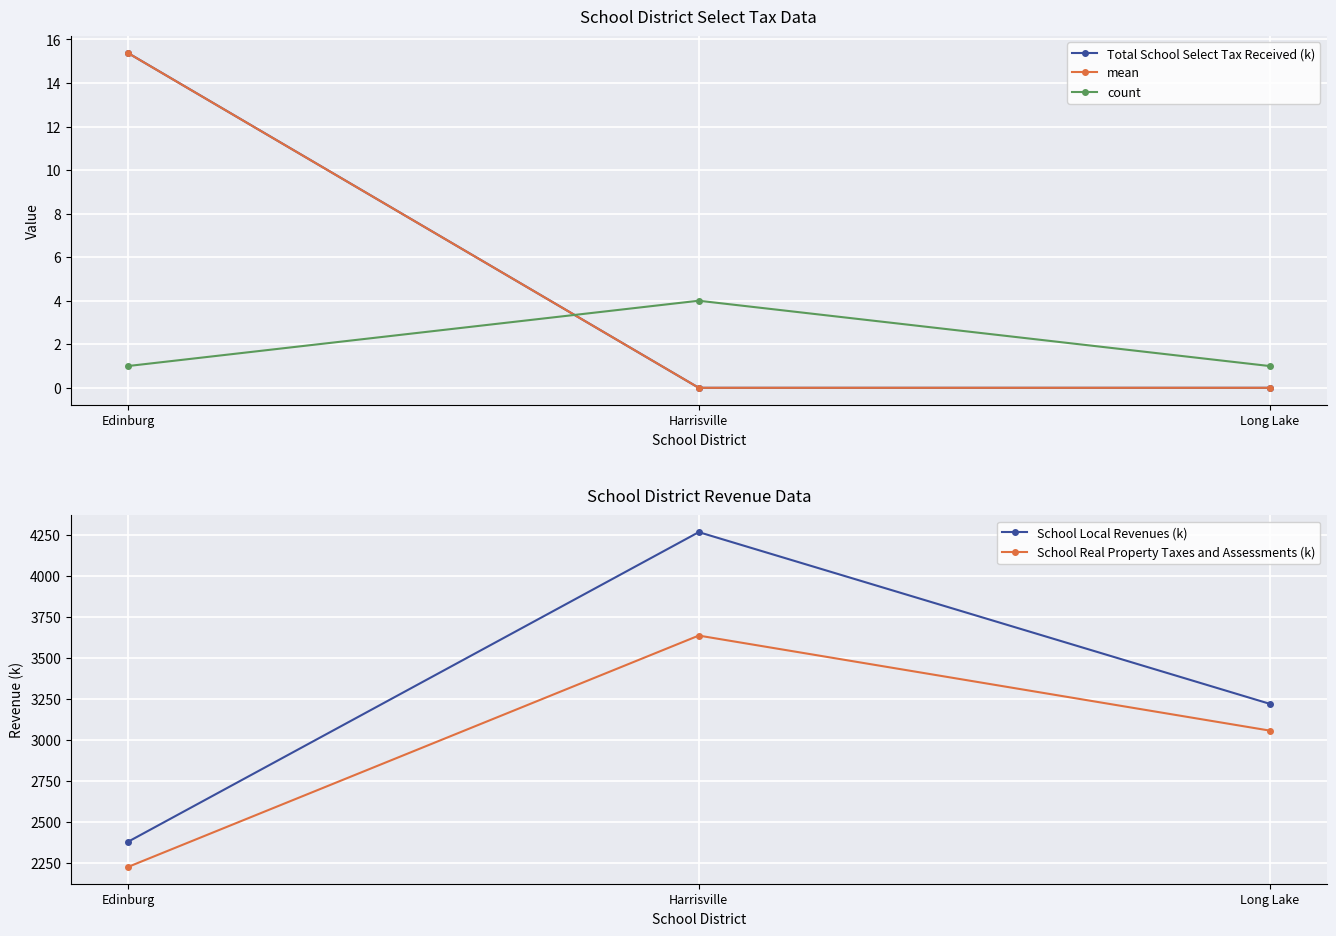

What is the difference between the School Real Property Taxes and Assessments (k) values at Harrisville and Edinburg?

1410.0